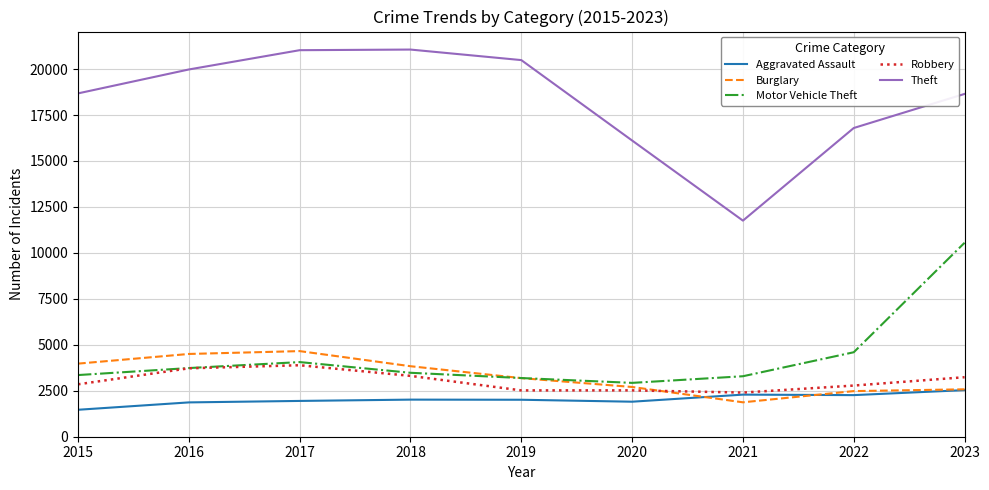

At which label does Burglary reach its minimum?

2021